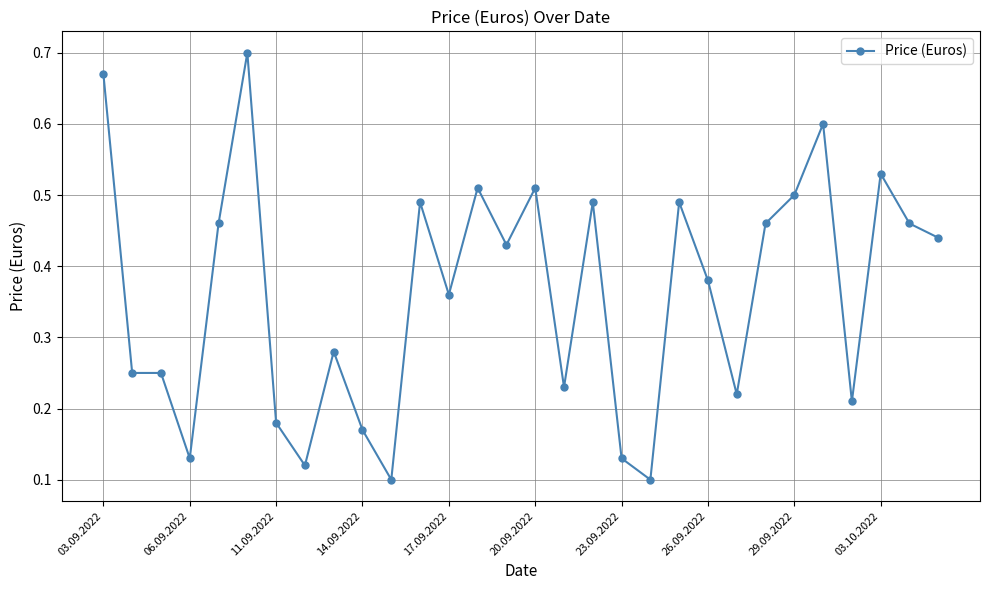

How many values are between 0 and 1?

30